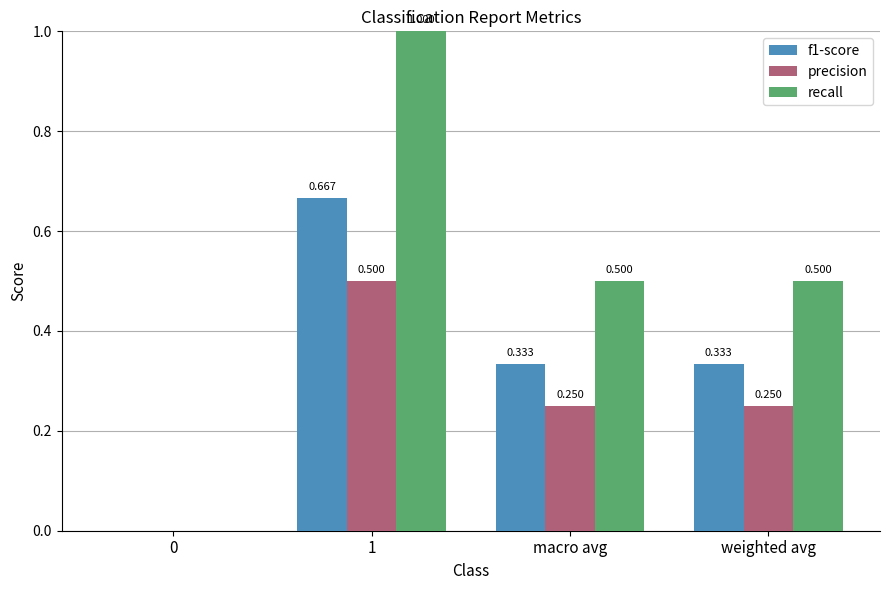

Is the value of f1-score at 0 greater than the value of recall at weighted avg?

No